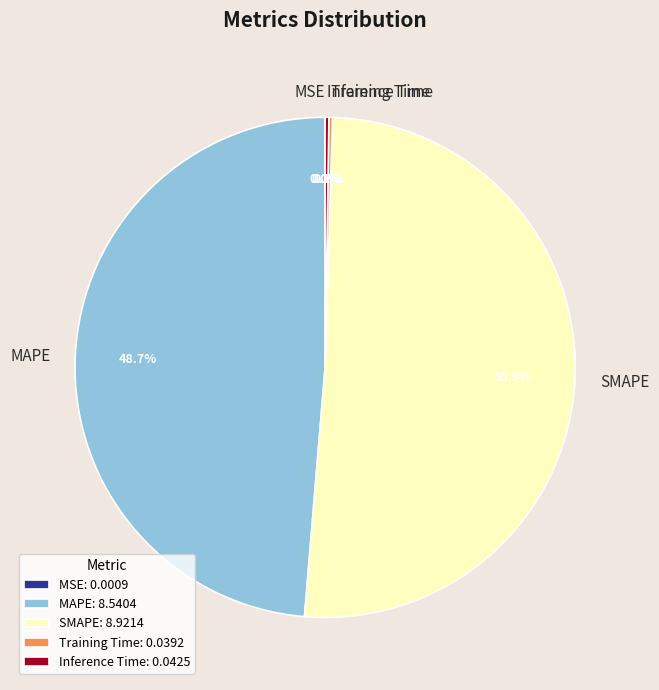

Between SMAPE and MAPE, which is larger?

SMAPE